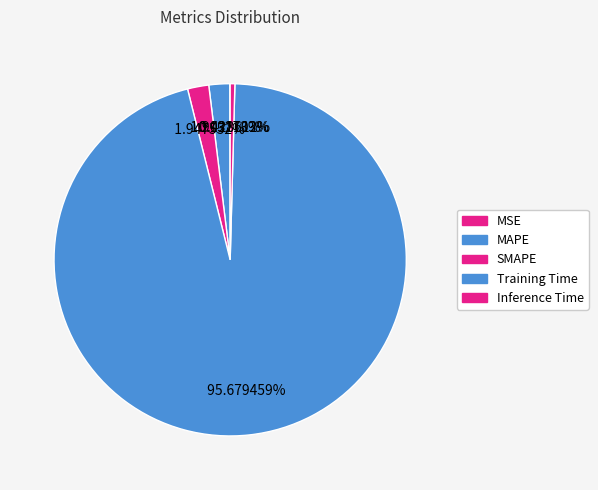

How many slices are in this pie chart?

5